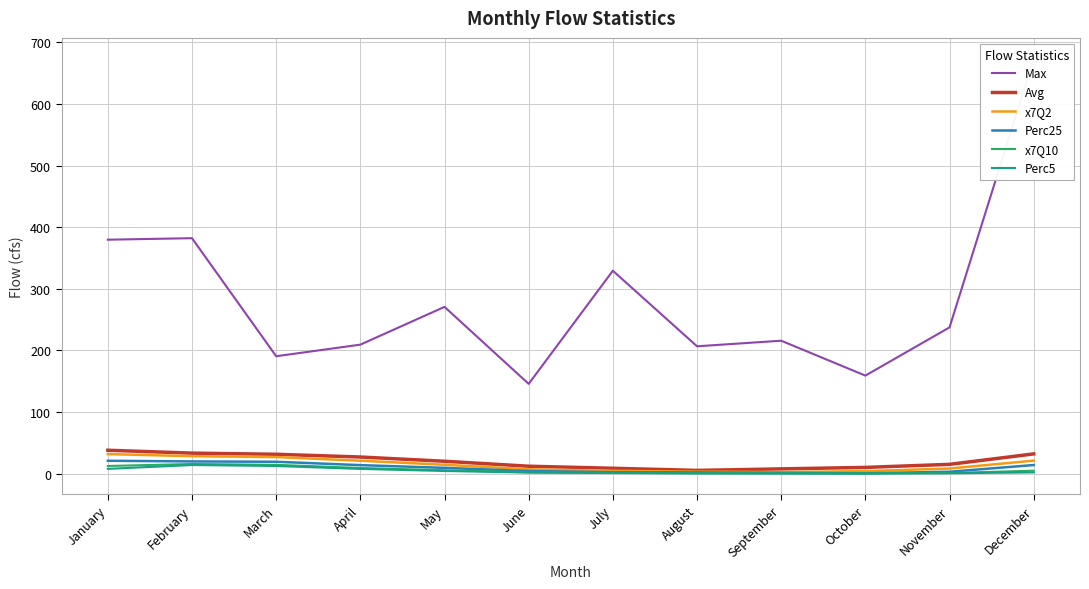

What is the difference between the maximum and minimum values in the Avg series?

32.7